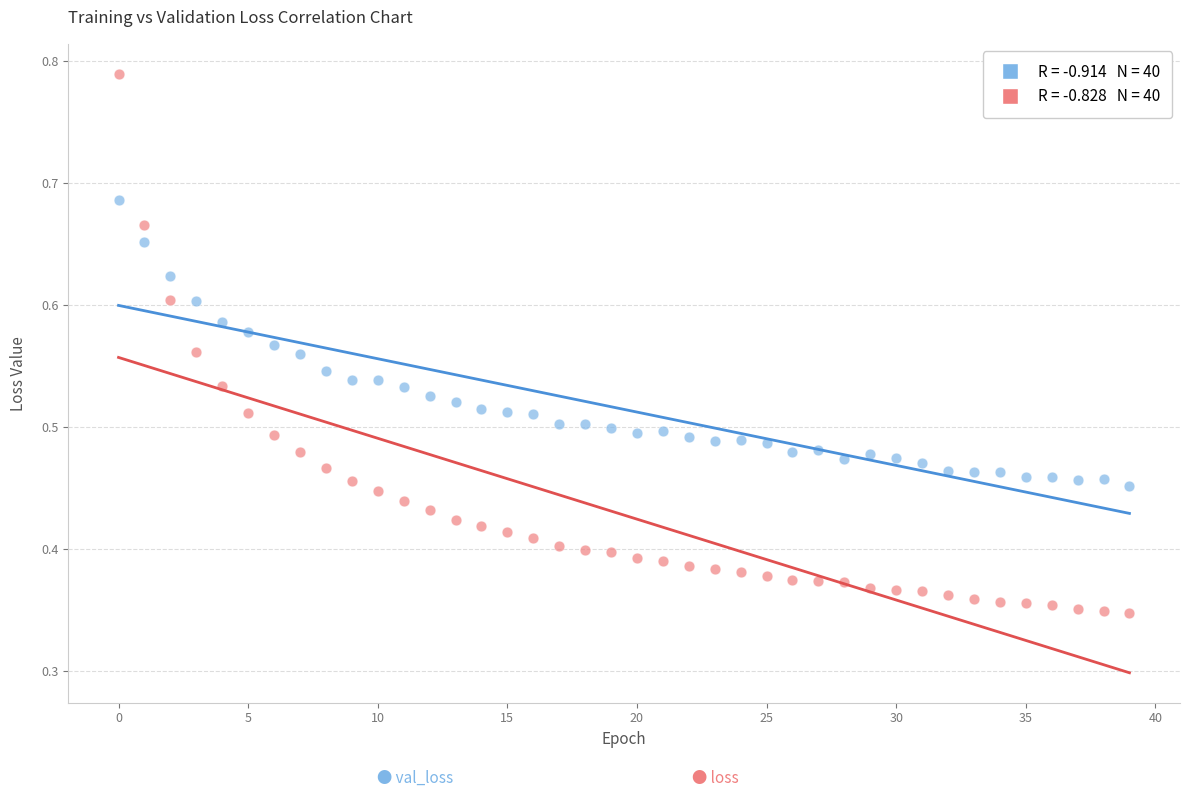

How many data points are displayed?

80